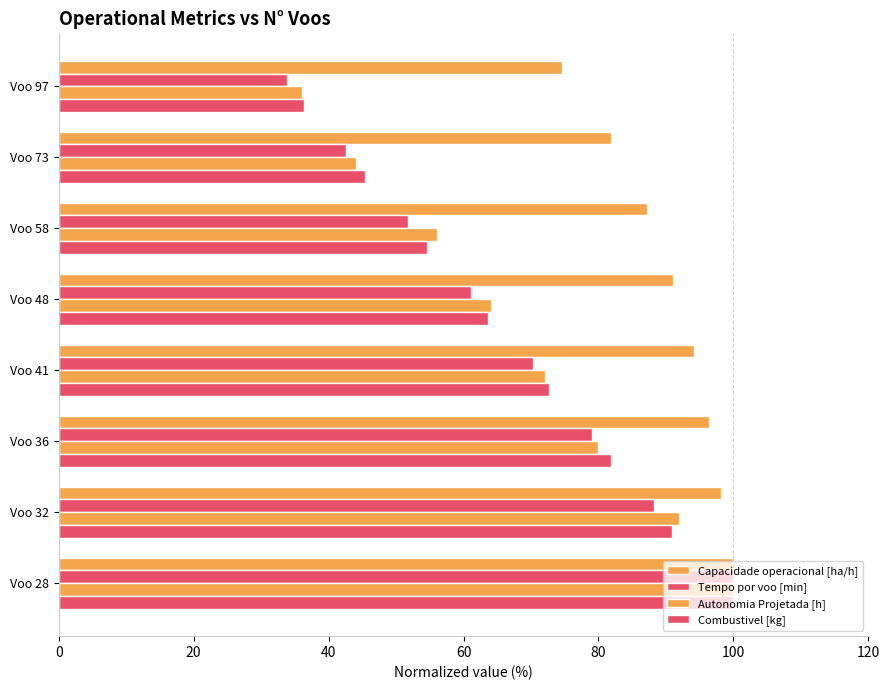

How many data points does each series have?

8